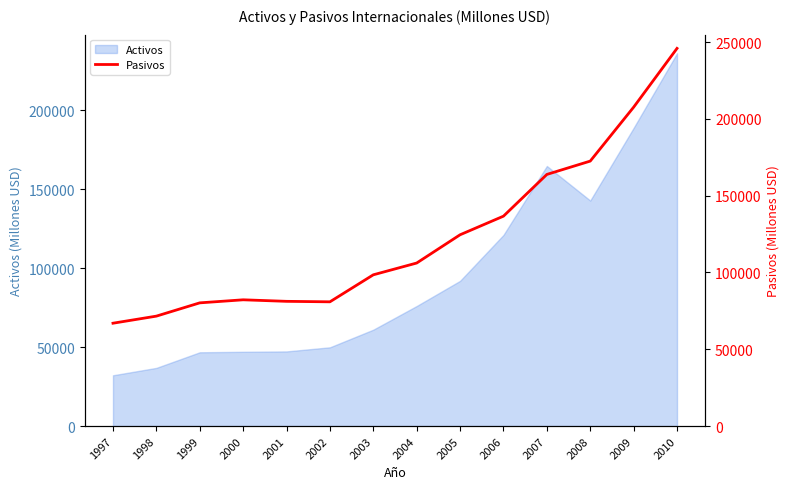

At which category does the data reach its first local valley?

2002